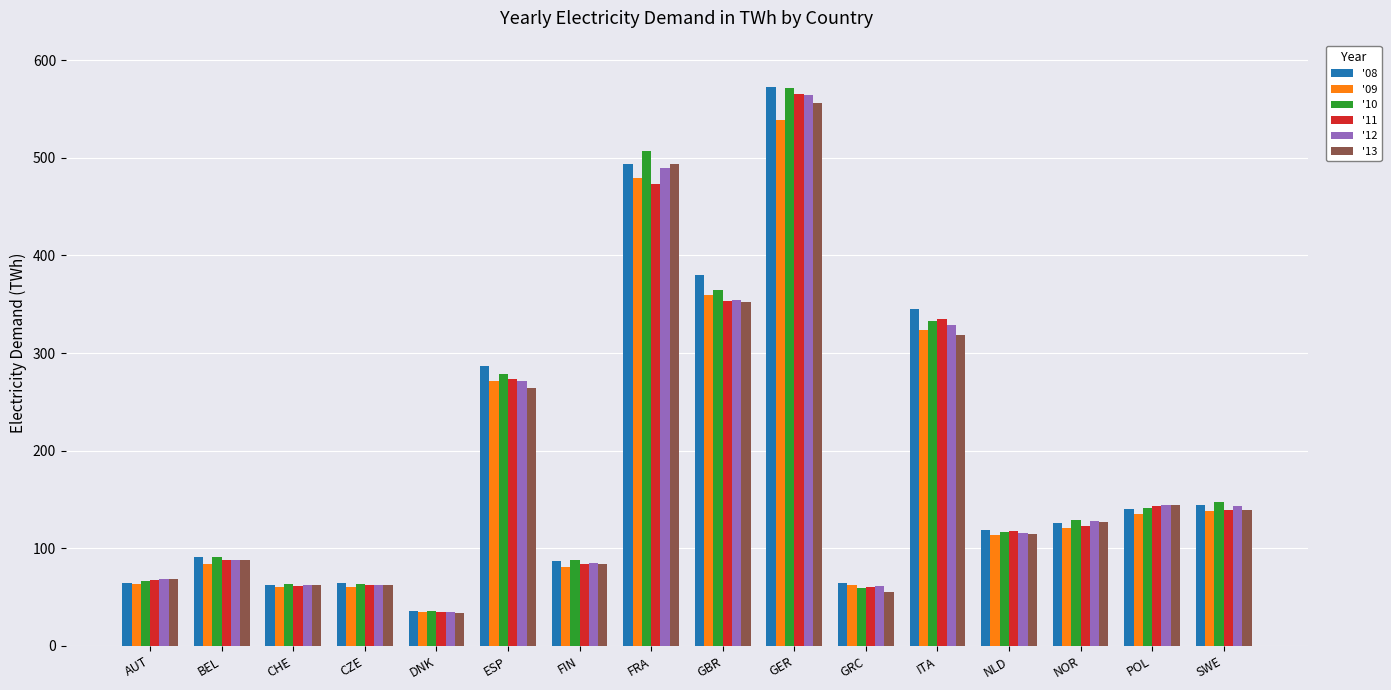

How many values in the '12 series are below 128?

8